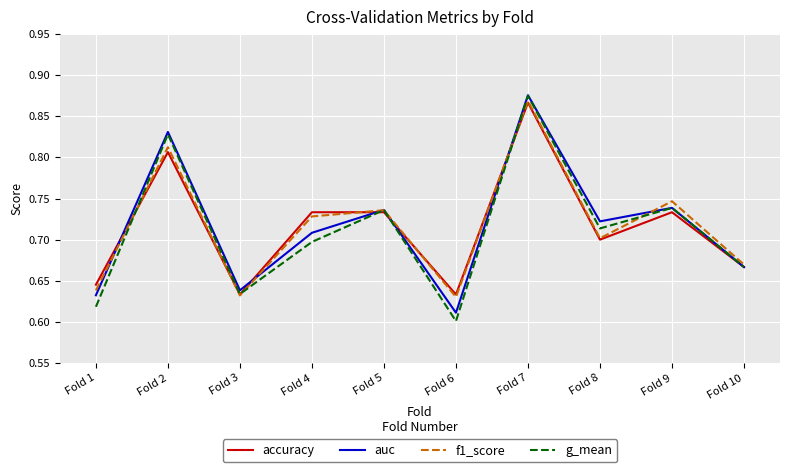

At Fold 1, list the series in order from smallest to largest.

g_mean, auc, f1_score, accuracy